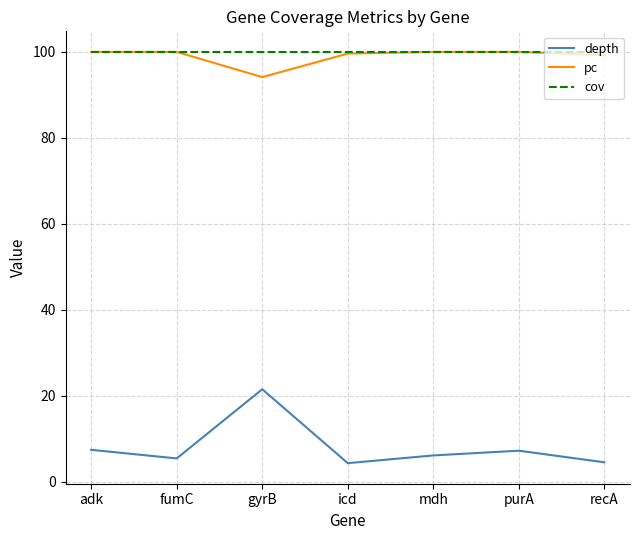

Count the number of categories in the chart.

7